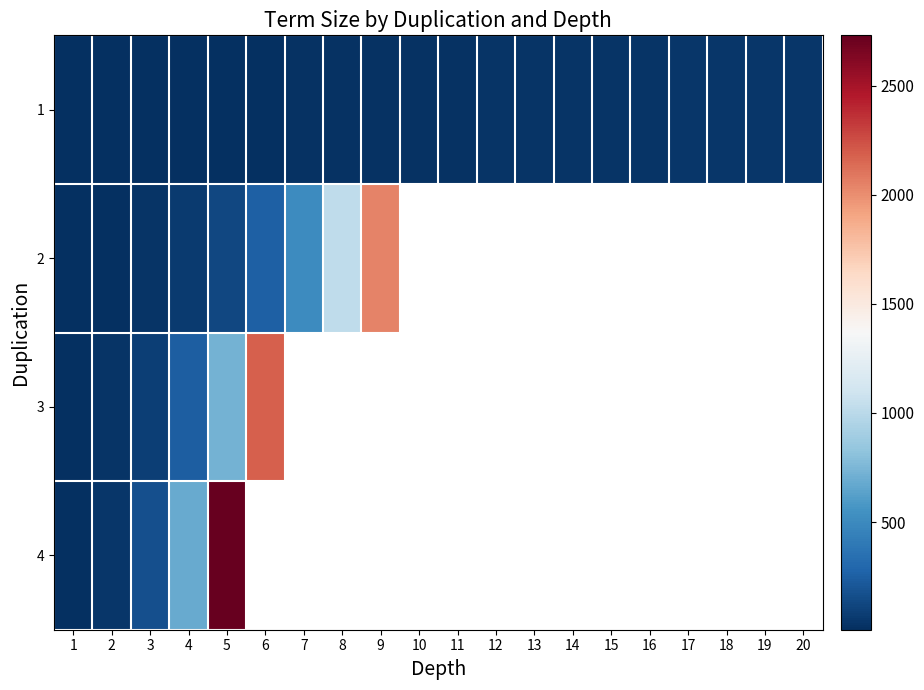

How many series are shown in this chart?

4